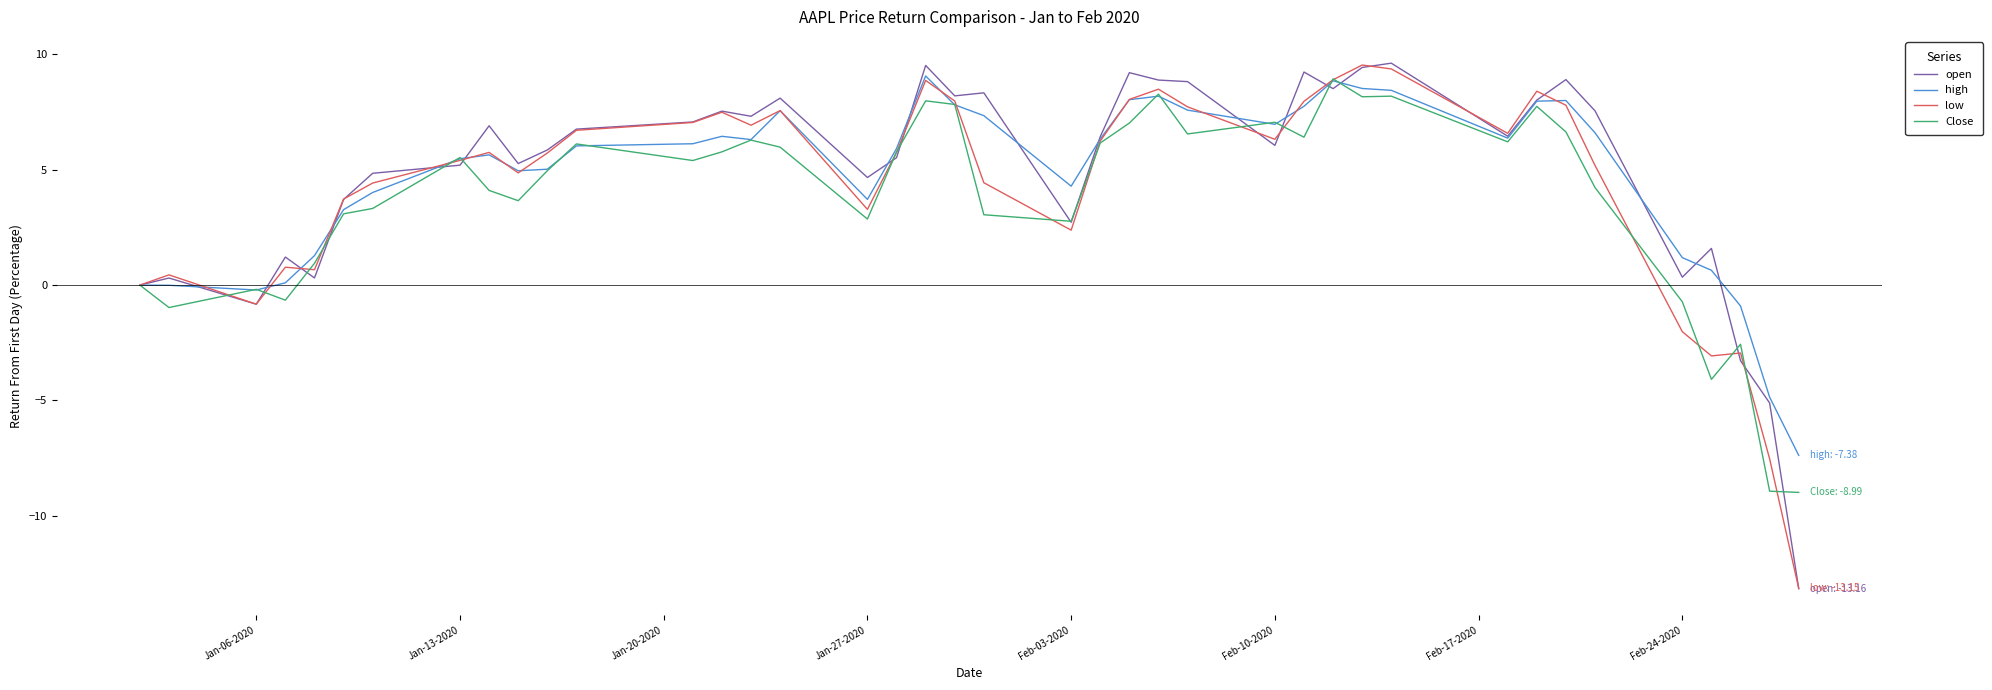

What is the minimum value for Close?

-9.0